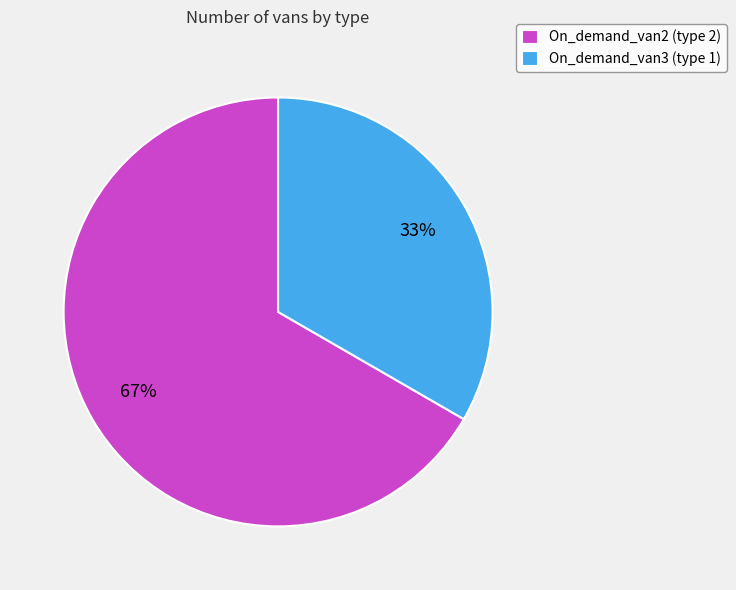

To the nearest percent, what percentage of the pie is On_demand_van2?

67%